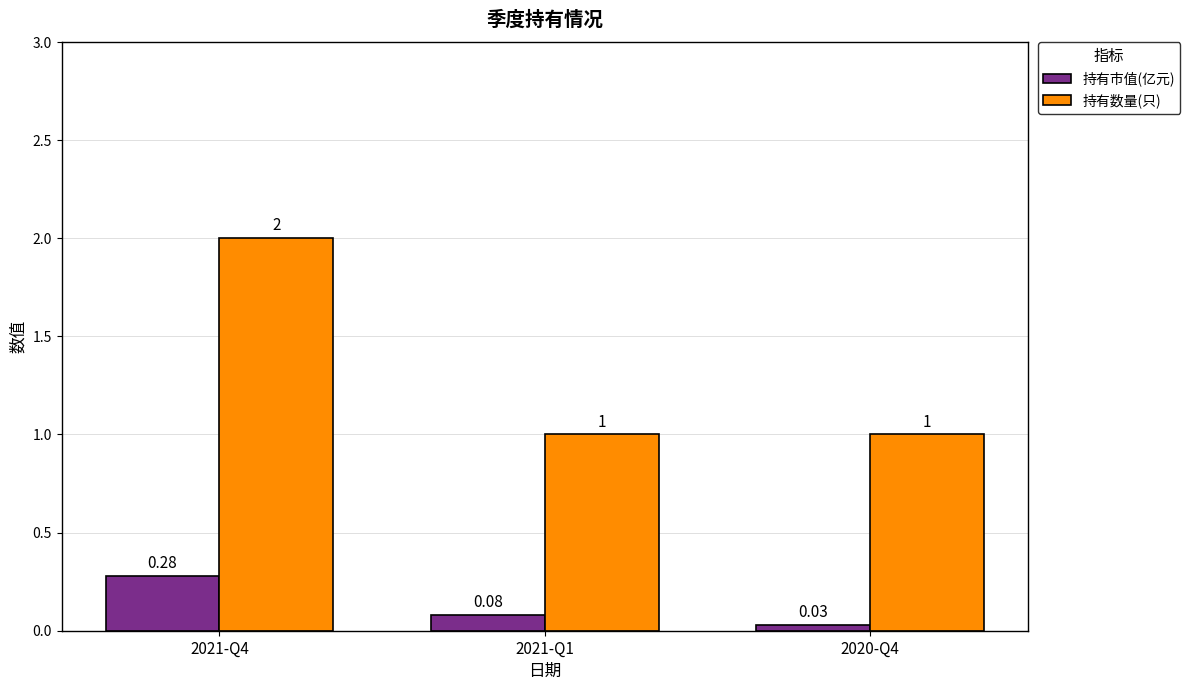

What is the difference between the 持有数量(只) values at 2020-Q4 and 2021-Q4?

1.0